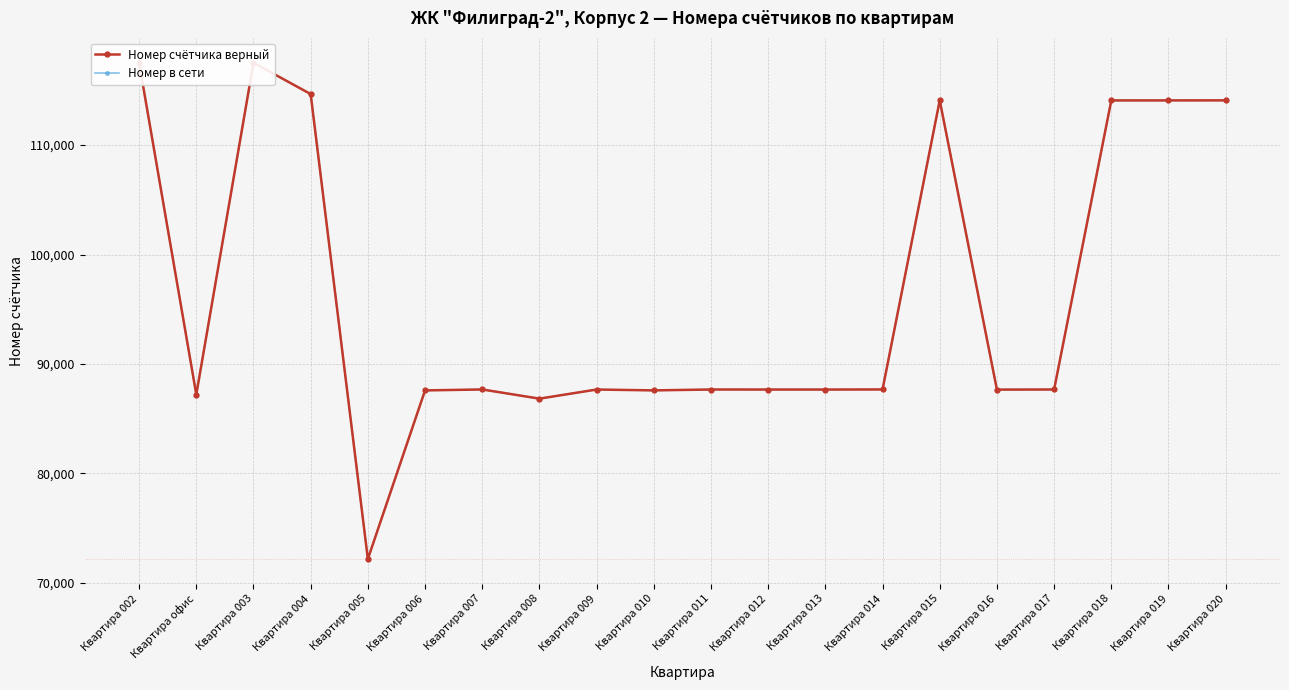

Which series has the widest spread of values?

Номер счётчика верный